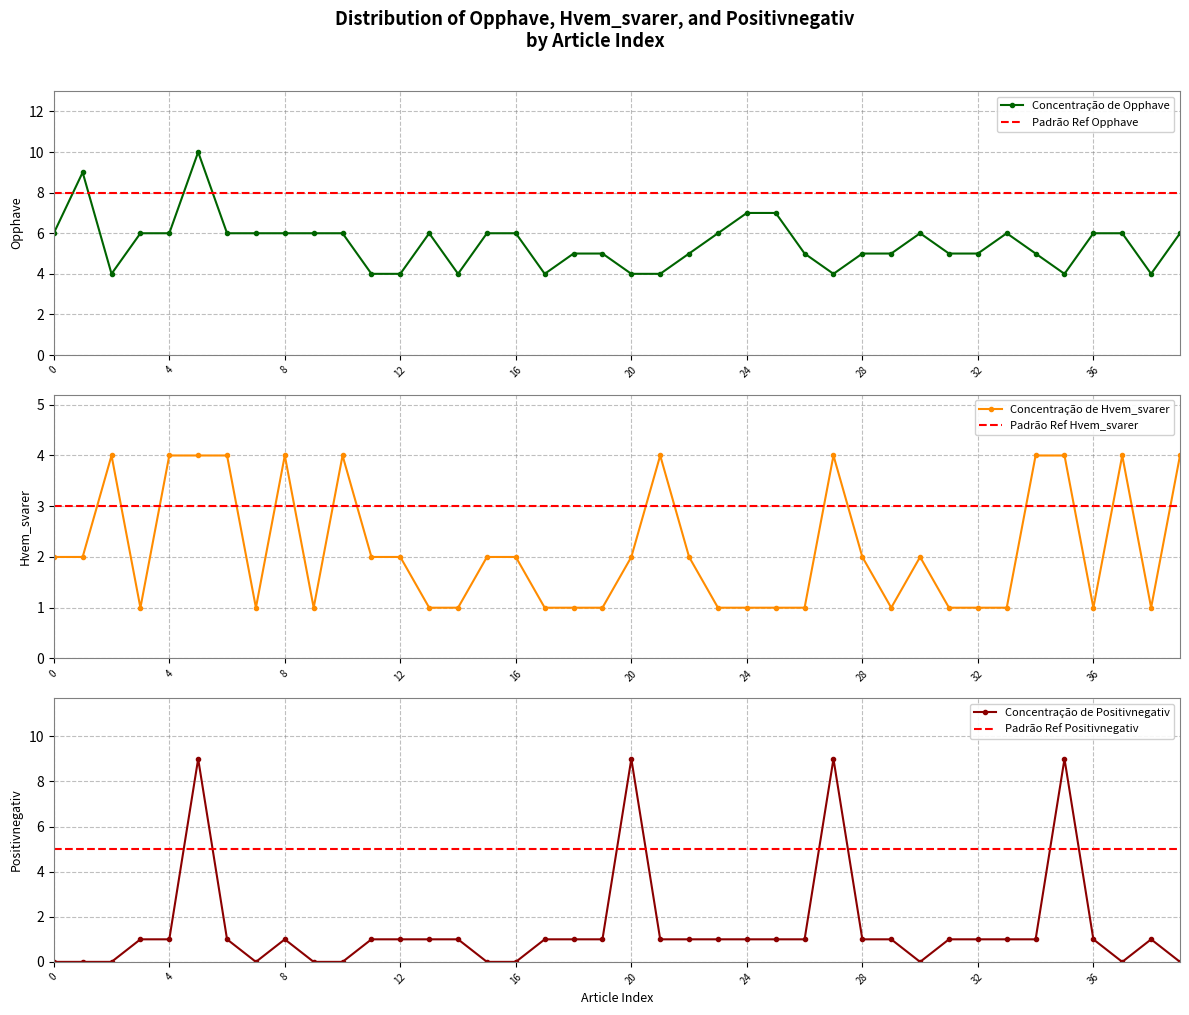

Count the Positivnegativ values in the range 0 to 1.

36